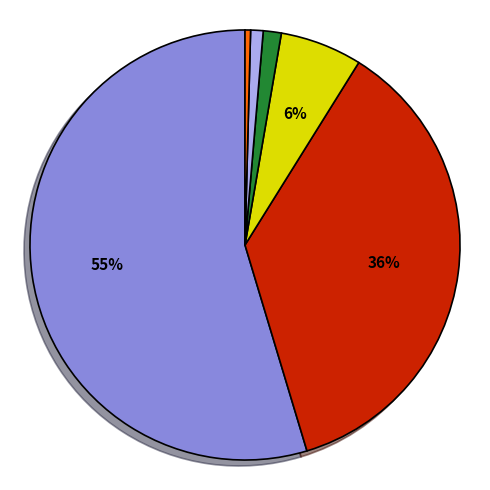

Does any single category account for the majority?

Yes